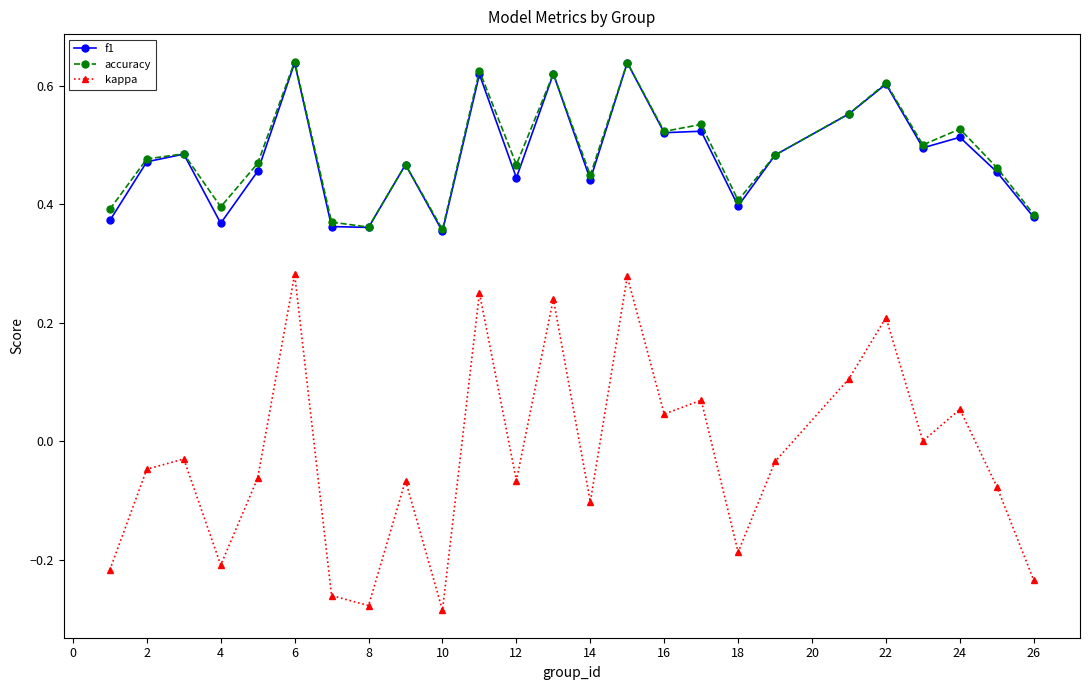

Which series has the largest range (max minus min)?

kappa